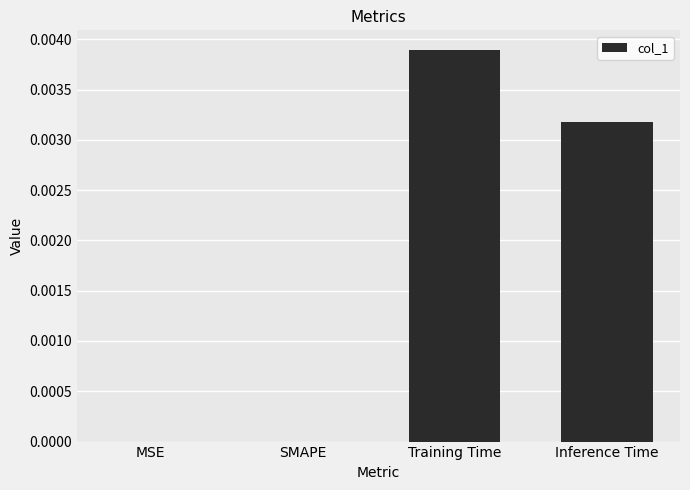

At which category does the chart reach its peak across all series?

Training Time